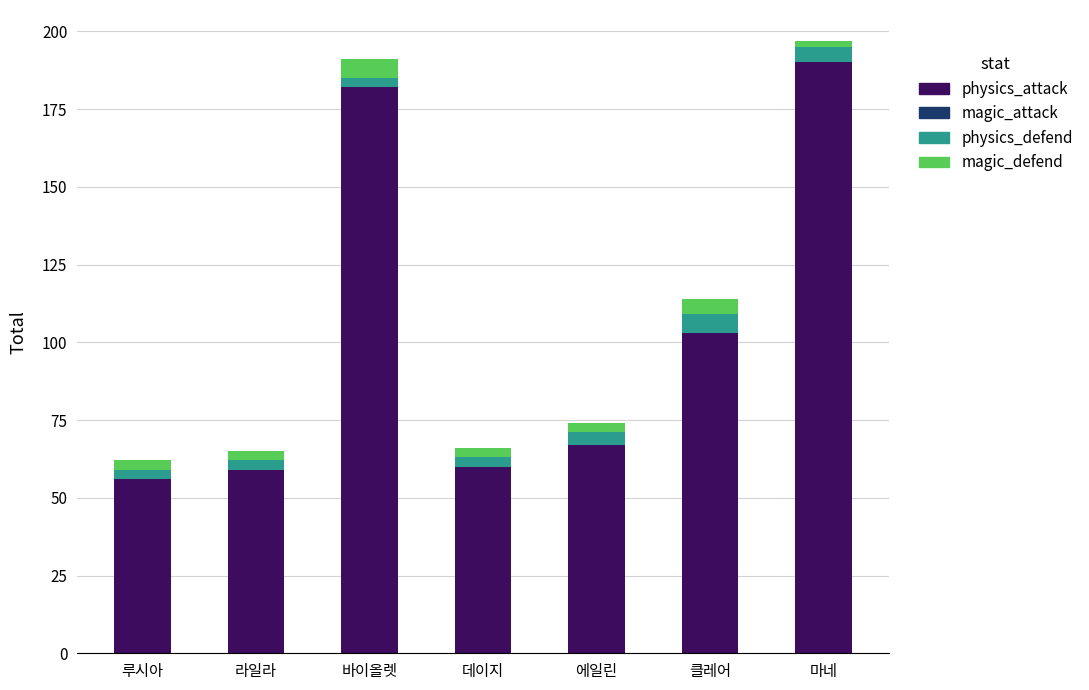

What is the difference between the maximum and minimum values in the physics_attack series?

134